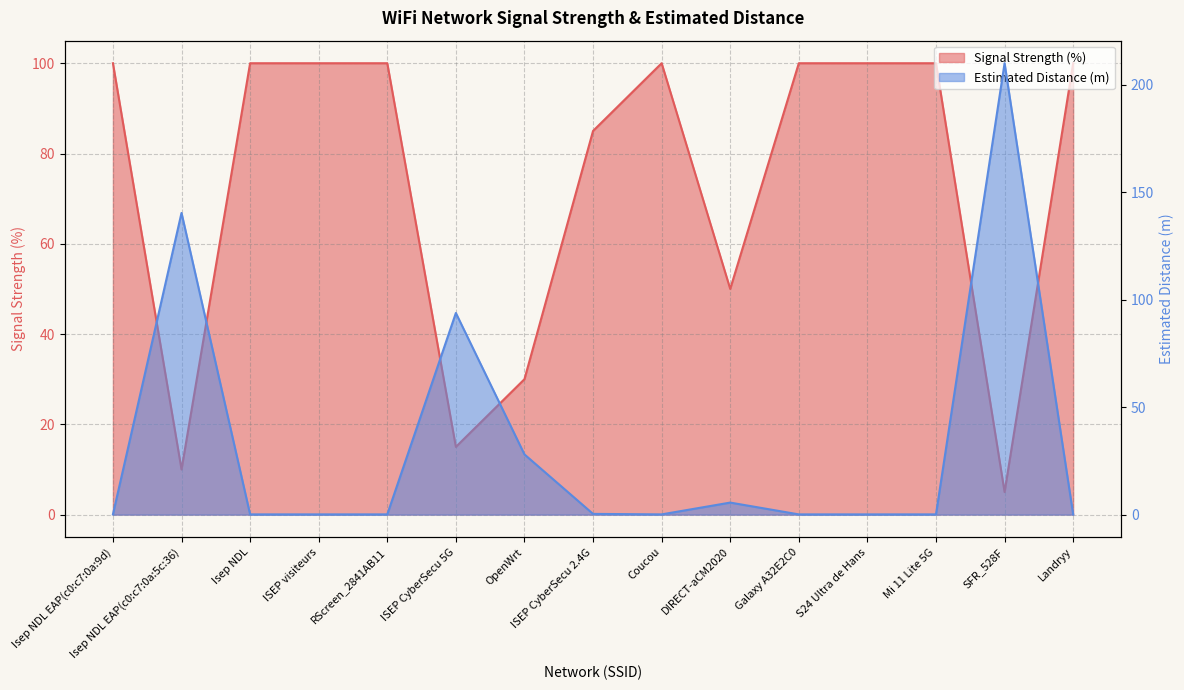

Which series ends up on top after the final intersection of Signal Strength (%) and Estimated Distance (m)?

Signal Strength (%)